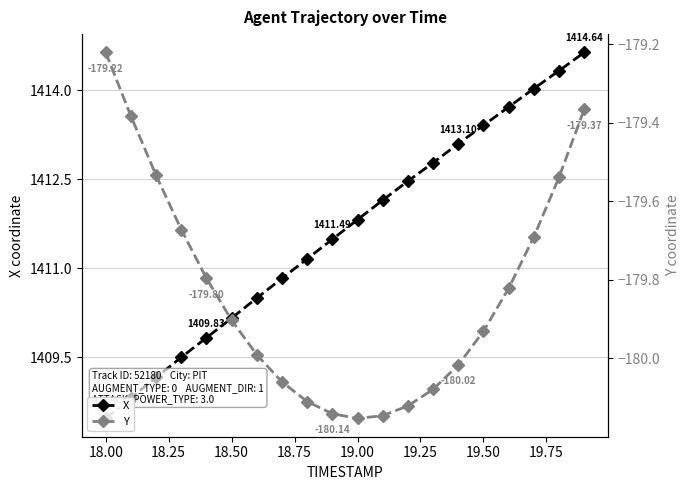

Reading right to left, transcribe all the data shown in this chart.

X: 1414.6	1414.3	1414.0	1413.7	1413.4	1413.1	1412.8	1412.5	1412.2	1411.8	1411.5	1411.2	1410.8	1410.5	1410.2	1409.8	1409.5	1409.2	1408.8	1408.5
Y: -179.4	-179.5	-179.7	-179.8	-179.9	-180.0	-180.1	-180.1	-180.1	-180.2	-180.1	-180.1	-180.1	-180.0	-179.9	-179.8	-179.7	-179.5	-179.4	-179.2